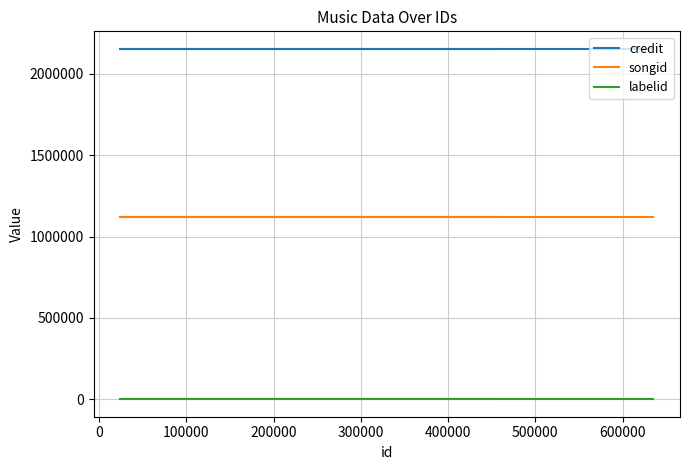

Does the chart display data point markers on the line(s)?

No